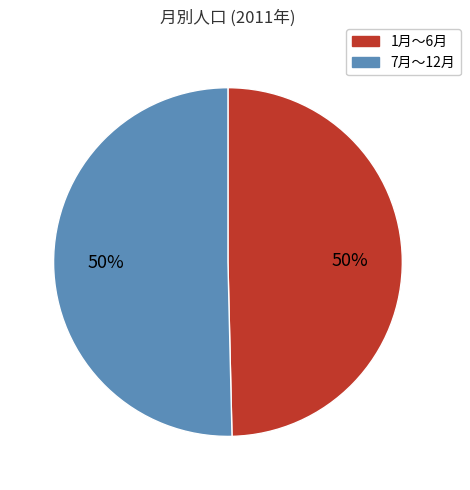

To the nearest percent, what is the average slice percentage?

50%